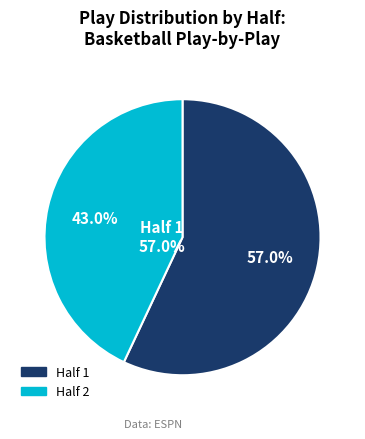

How many slices are in this pie chart?

2